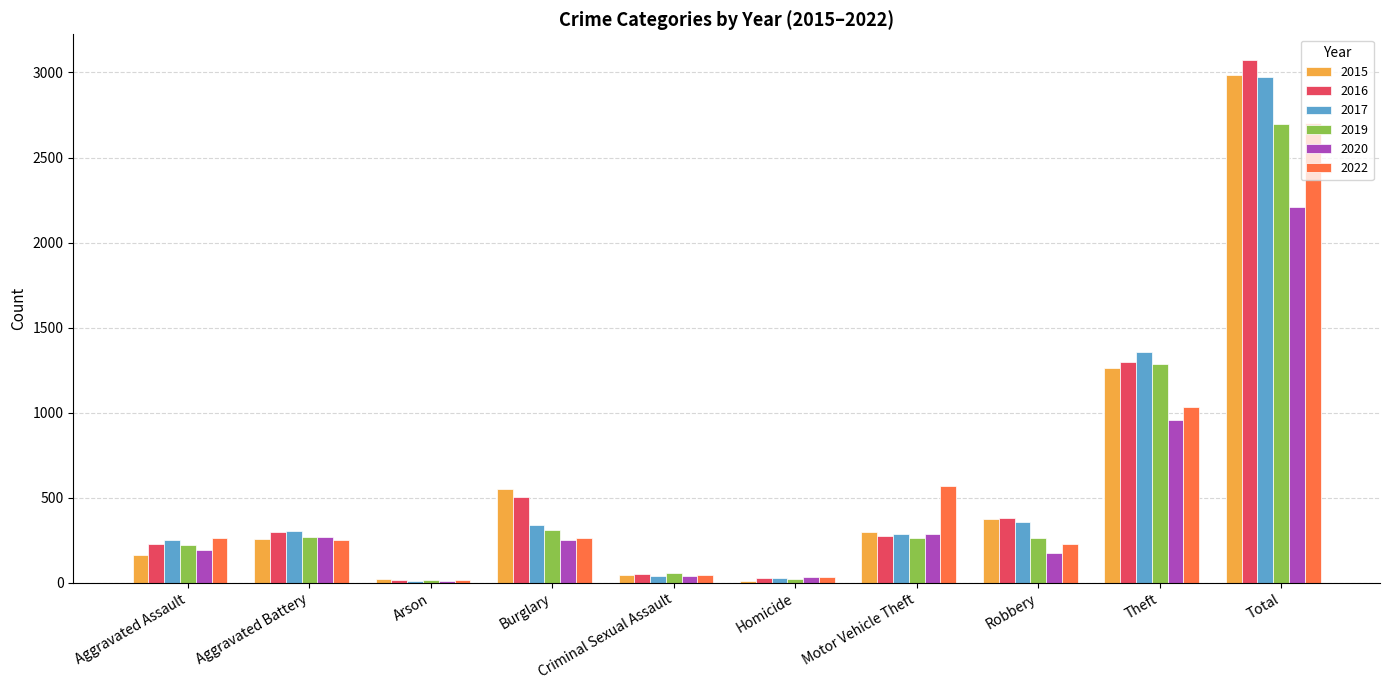

What is the spread (max minus min) of values at Robbery?

207